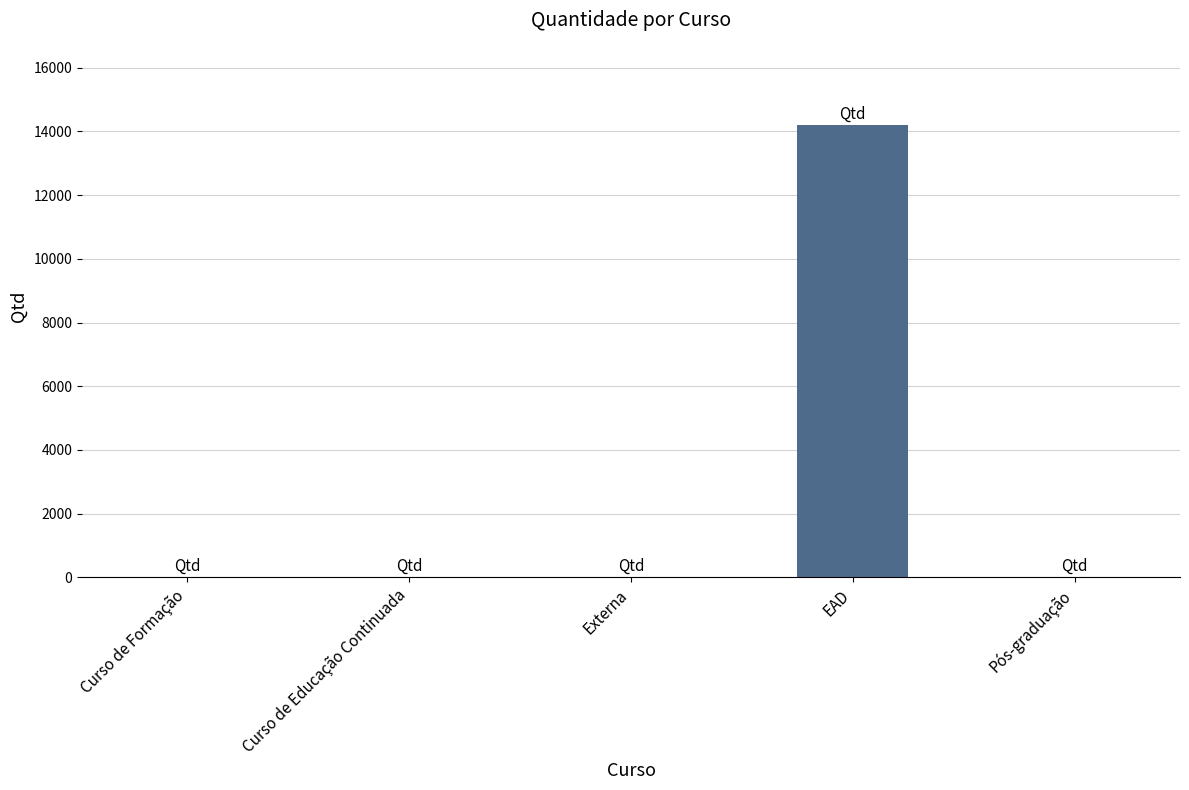

At which category does the chart reach its peak across all series?

EAD